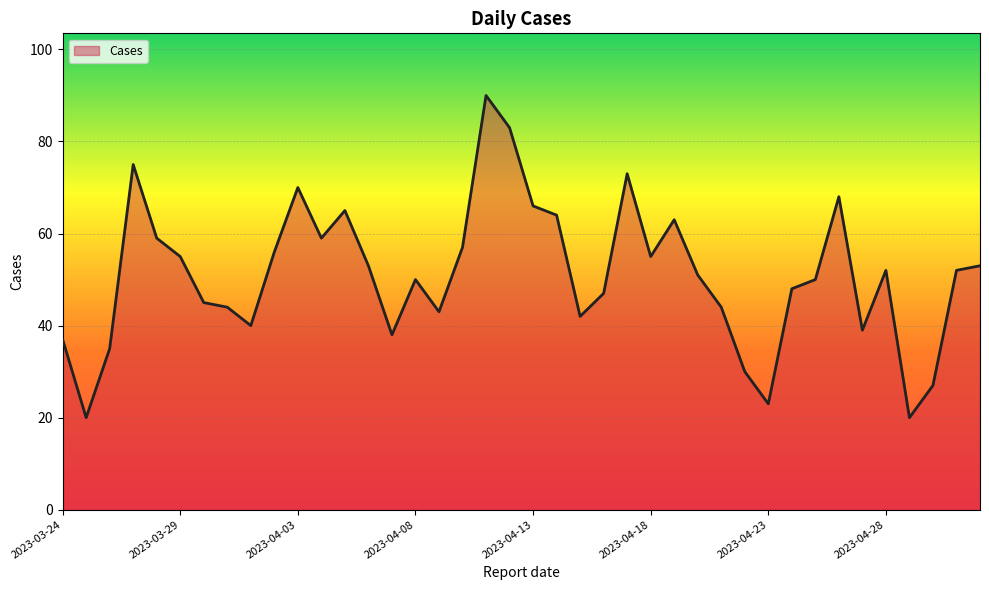

What is the difference between the maximum and minimum values?

70